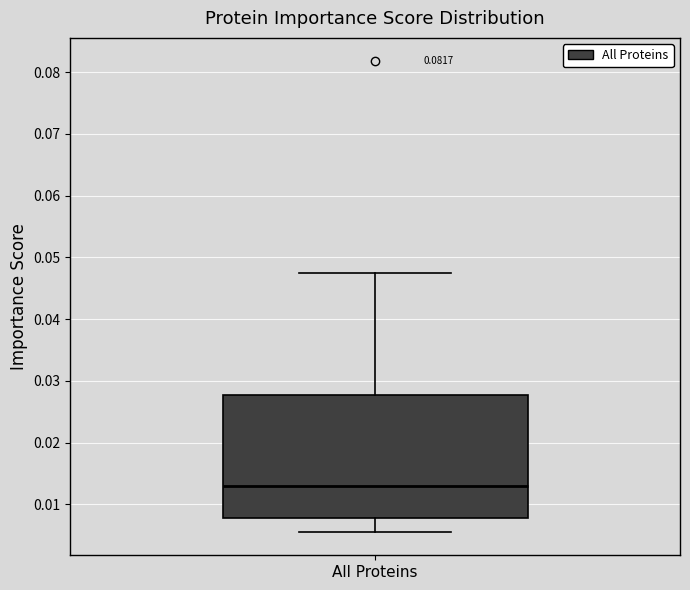

Transcribe this box plot: give where the median line is, the range the box spans, and where the two whiskers end, as read against the y-axis. The values are not printed on the chart, so give them approximately, as read against the axis.

median 0.013, box 0.008 to 0.028, whiskers 0.006 to 0.047